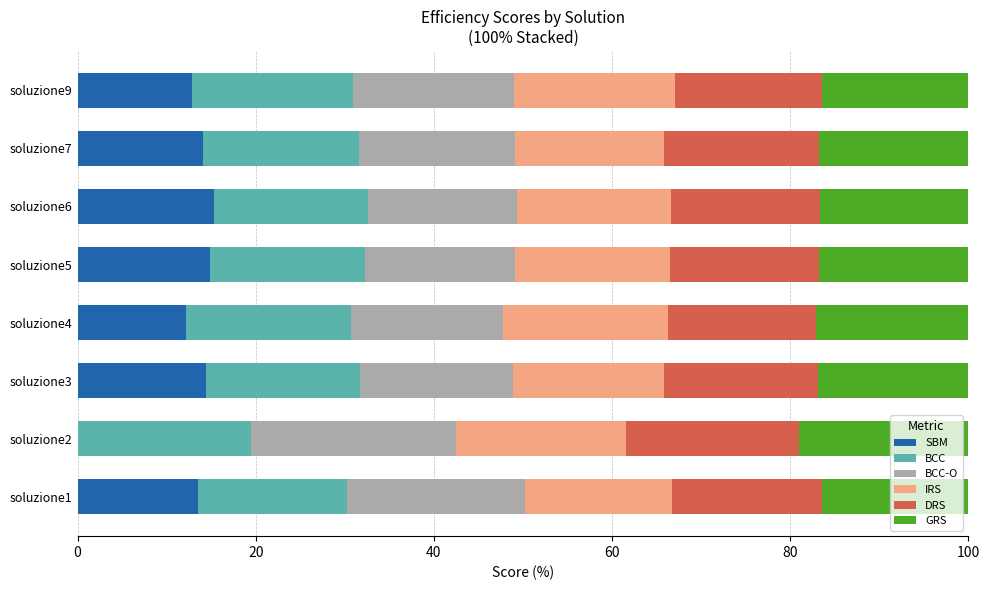

What is the highest value of the SBM series?

15.3